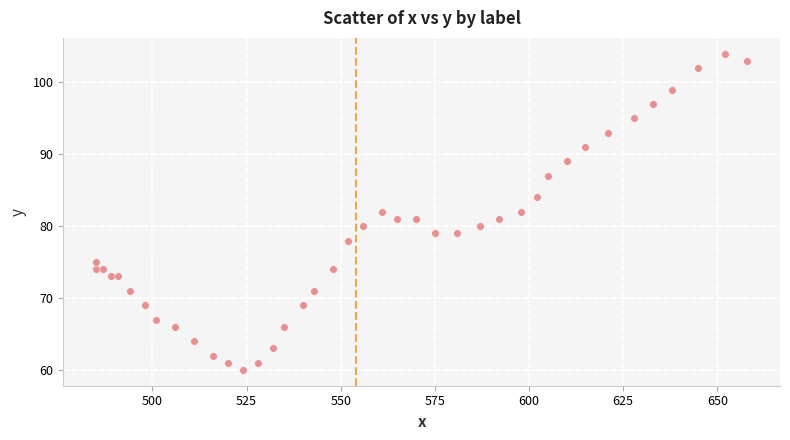

What is the range of Y values (max minus min)?

44